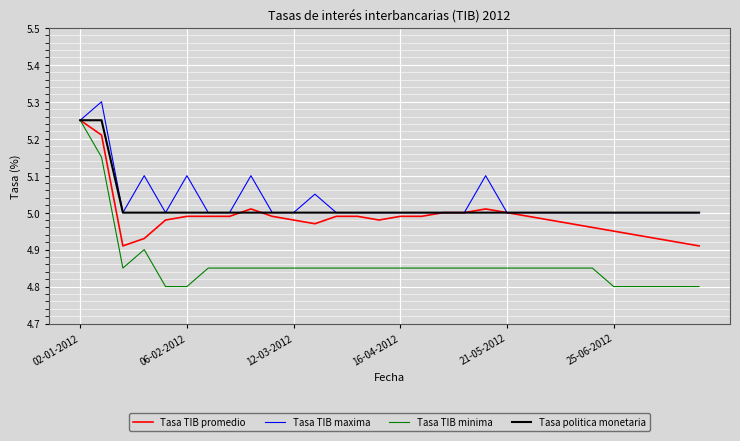

Which series has the widest spread of values?

Tasa TIB minima